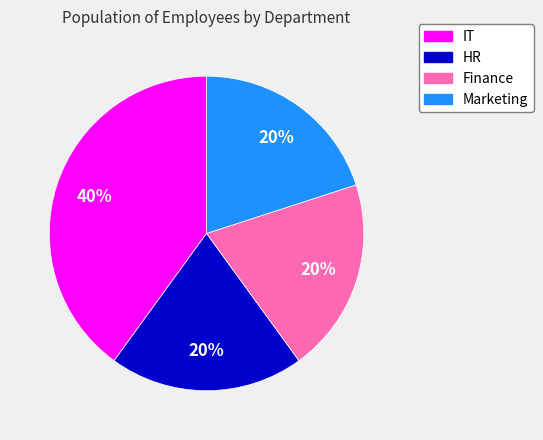

Count the number of slices in the pie.

4